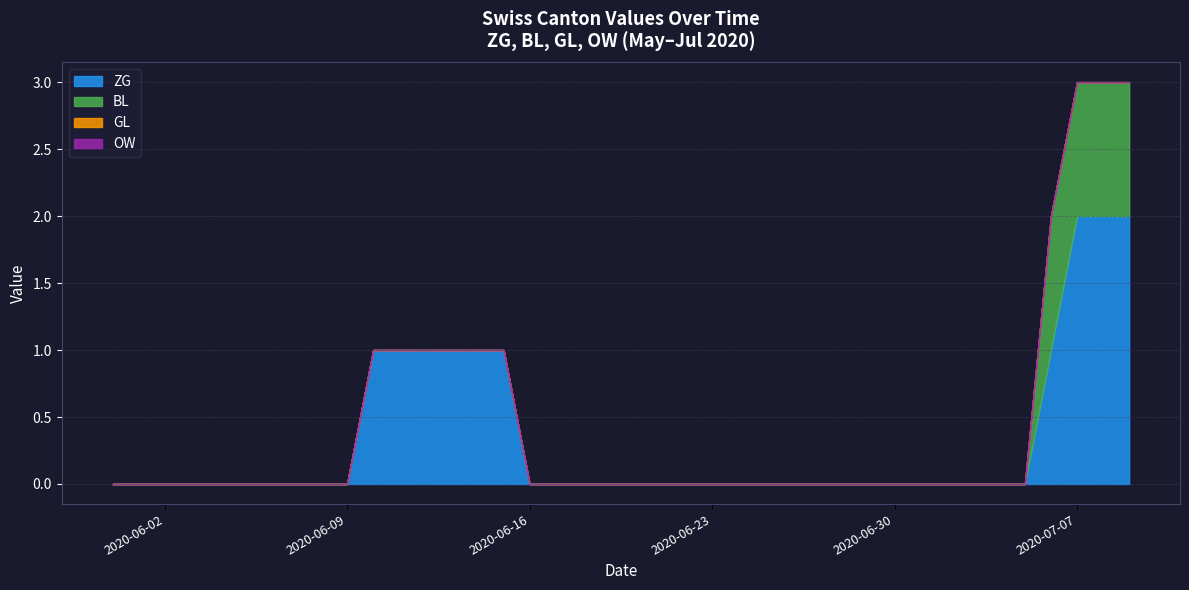

The BL series shows -1 at 2020-07-04. True or false?

False